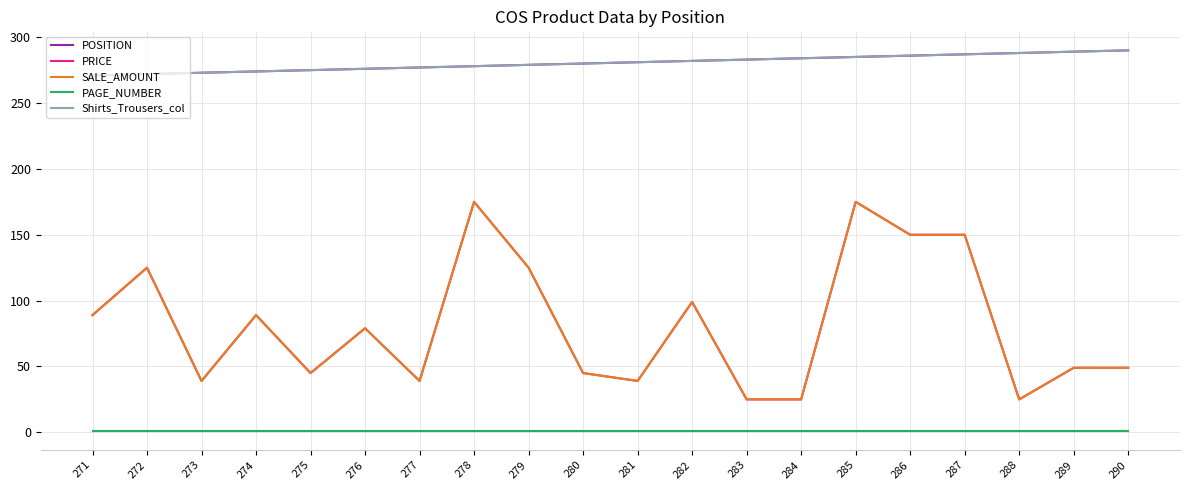

Which series has the largest total across all categories?

POSITION